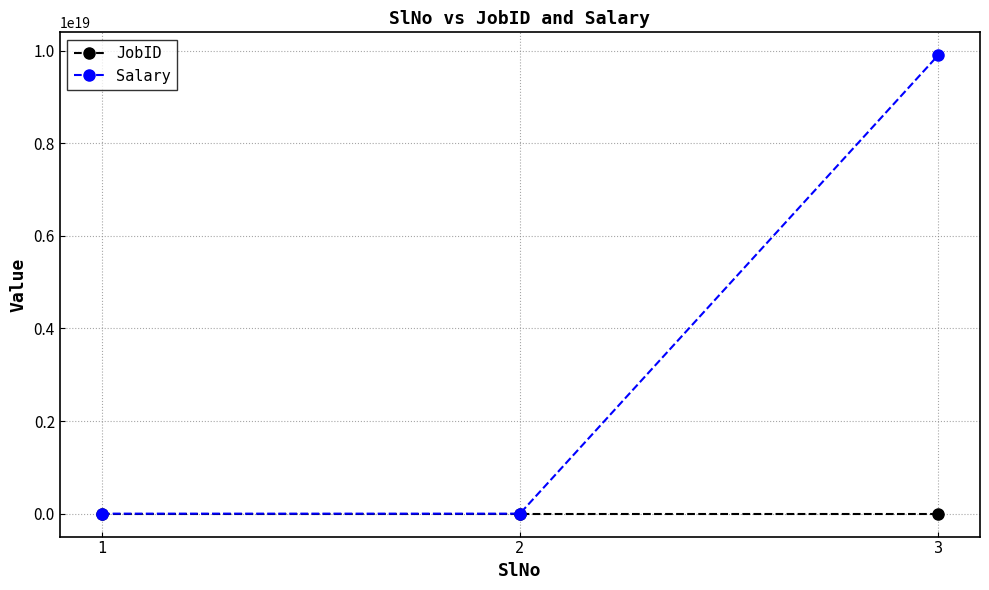

List the series in order of their peak value, highest first.

Salary, JobID